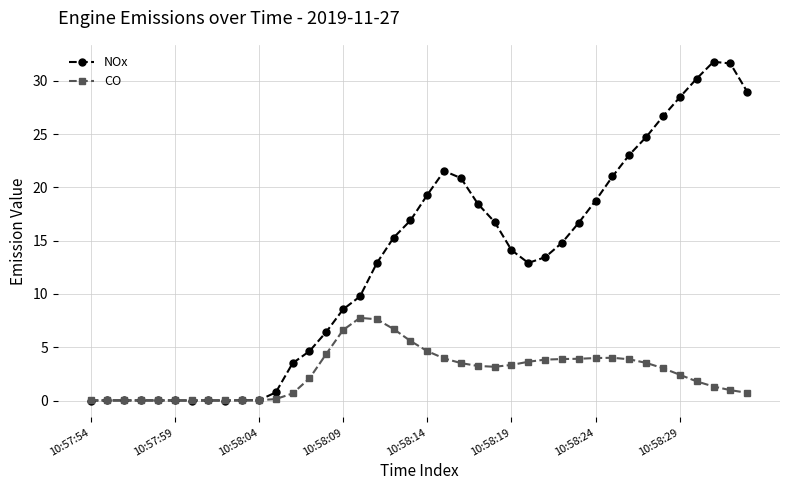

Which series has the widest spread of values?

NOx